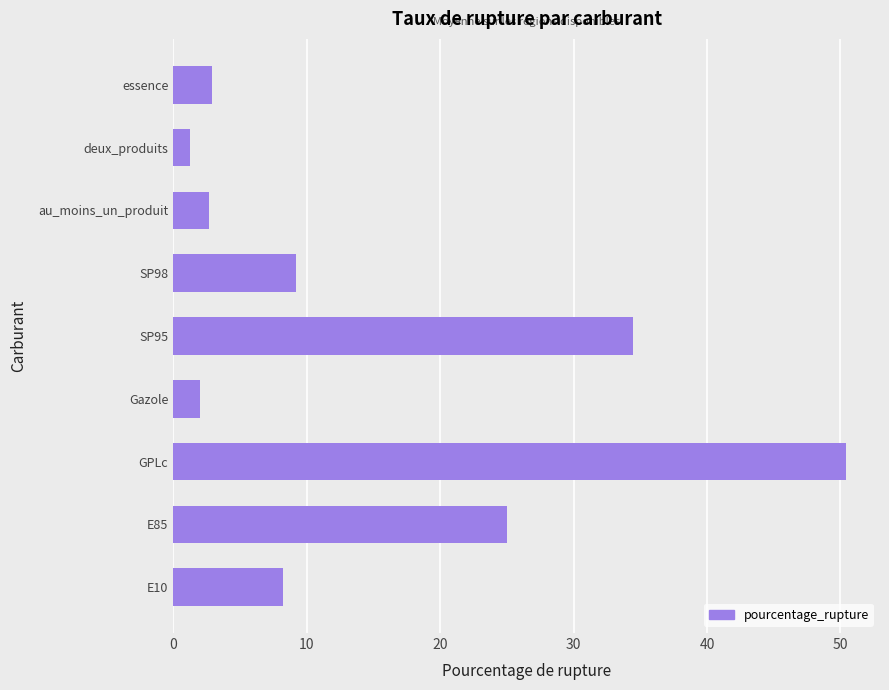

The chart shows a value of 12.5 at SP95. True or false?

False